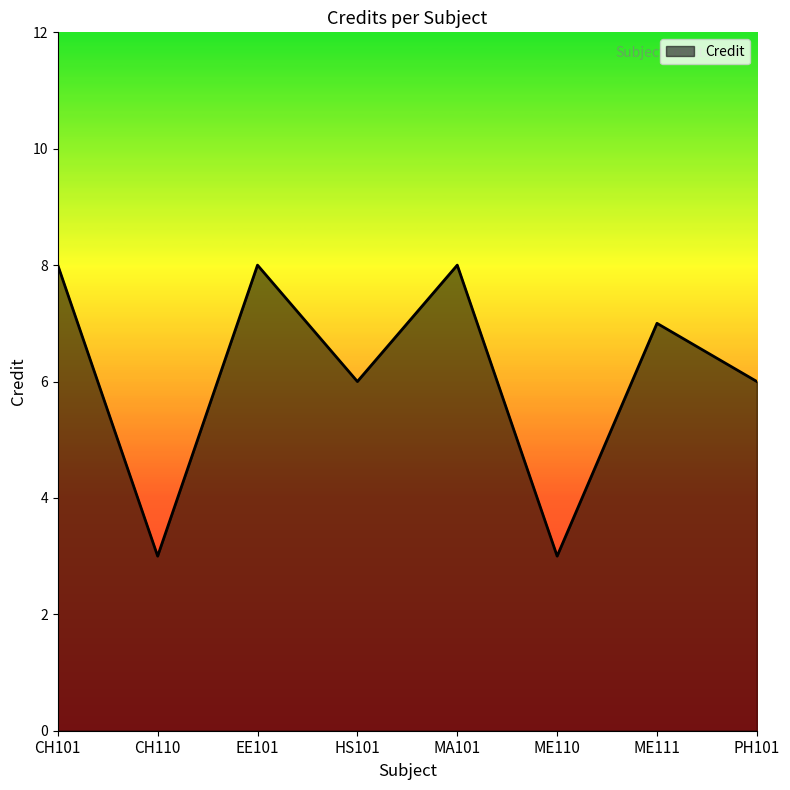

What position from the right is MA101?

4